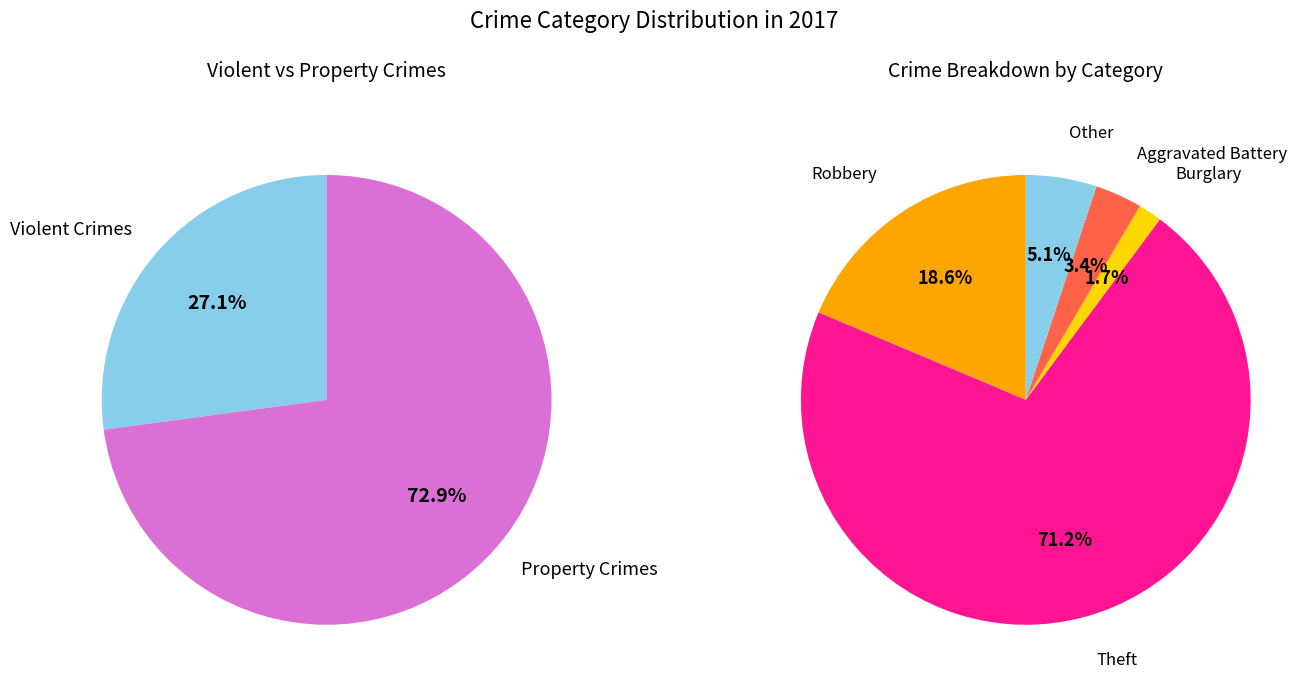

How many segments does this pie chart have?

5